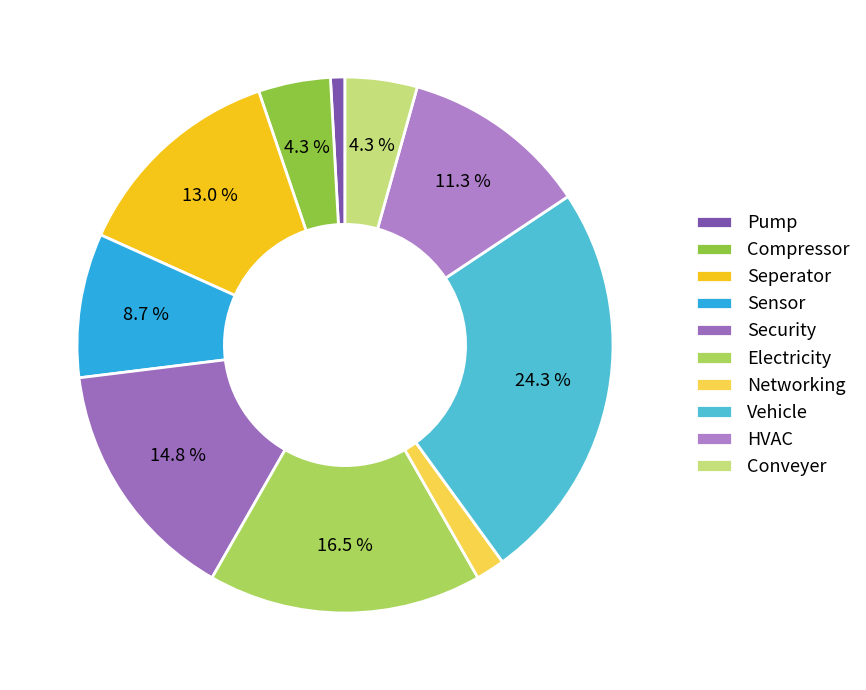

How many slices are in this pie chart?

10